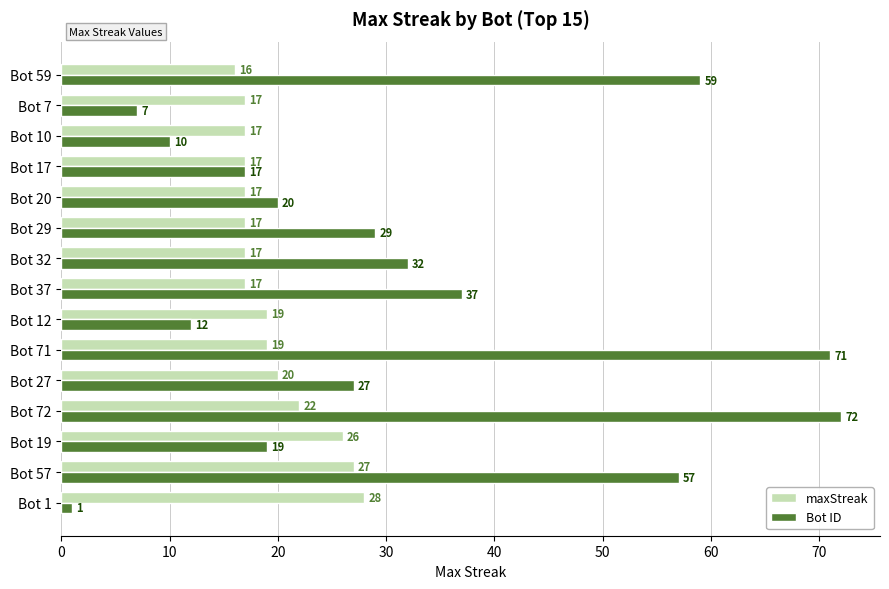

How many categories are shown in the chart?

15